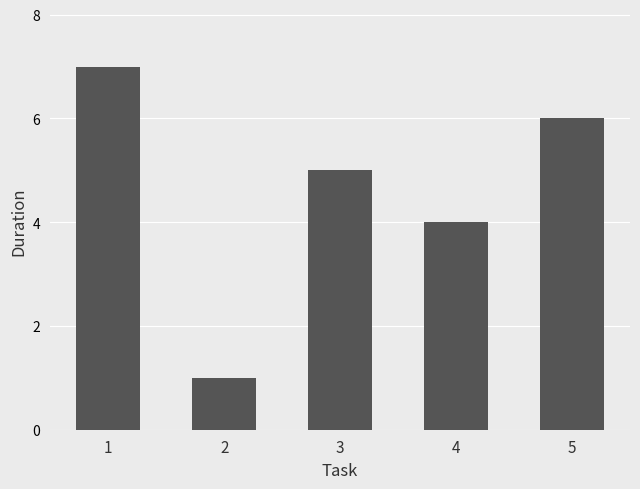

What value does the data have at 5?

6